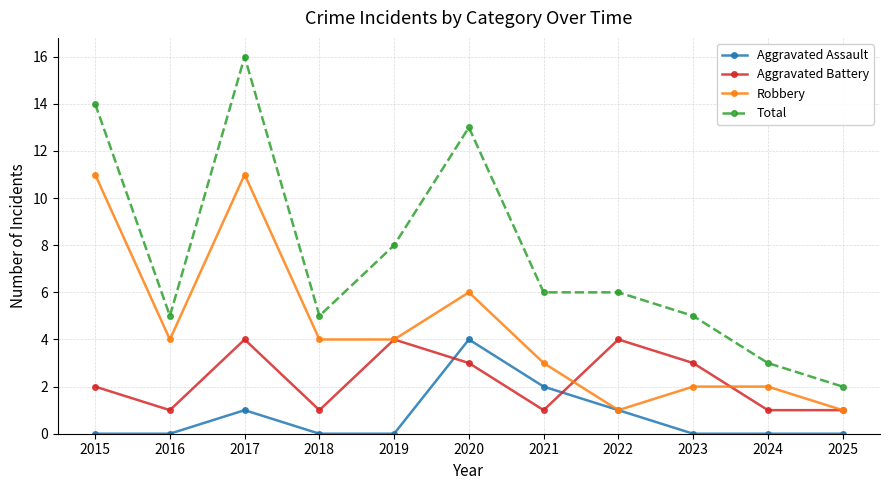

What are all the series names shown in the legend?

Aggravated Assault, Aggravated Battery, Robbery, Total